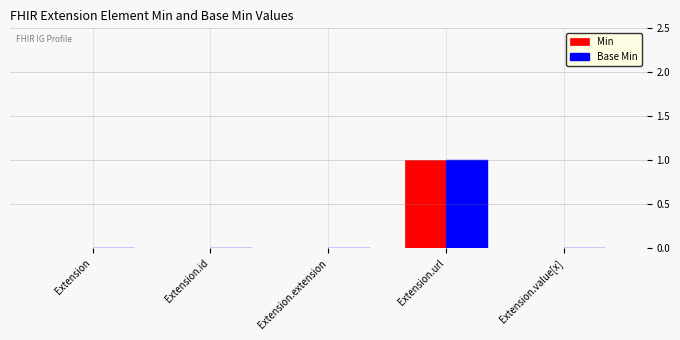

Is it true that Base Min equals 0 at Extension.value[x]?

True